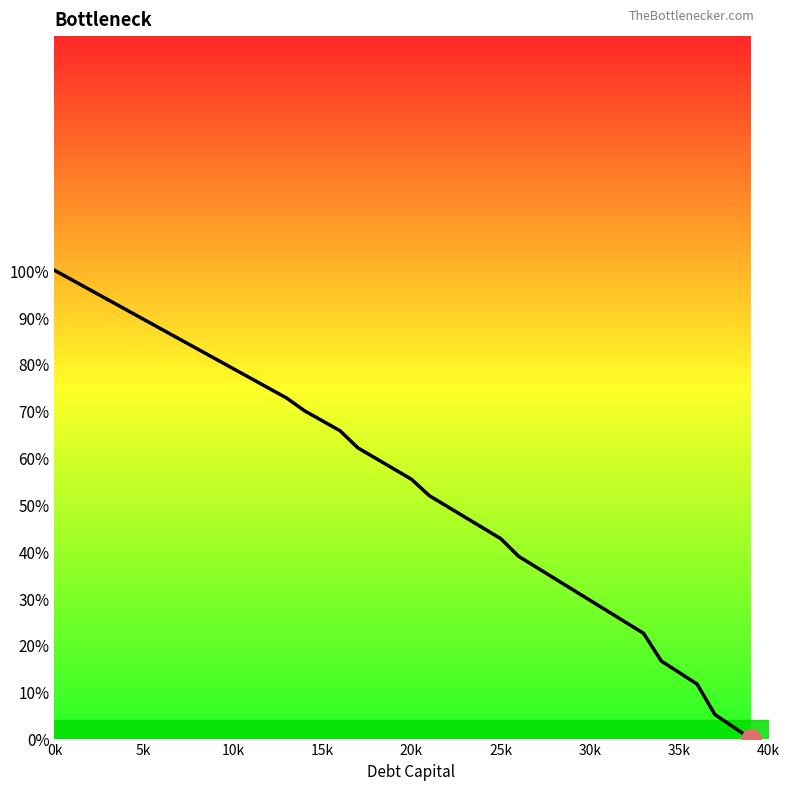

How many series are shown in this chart?

1